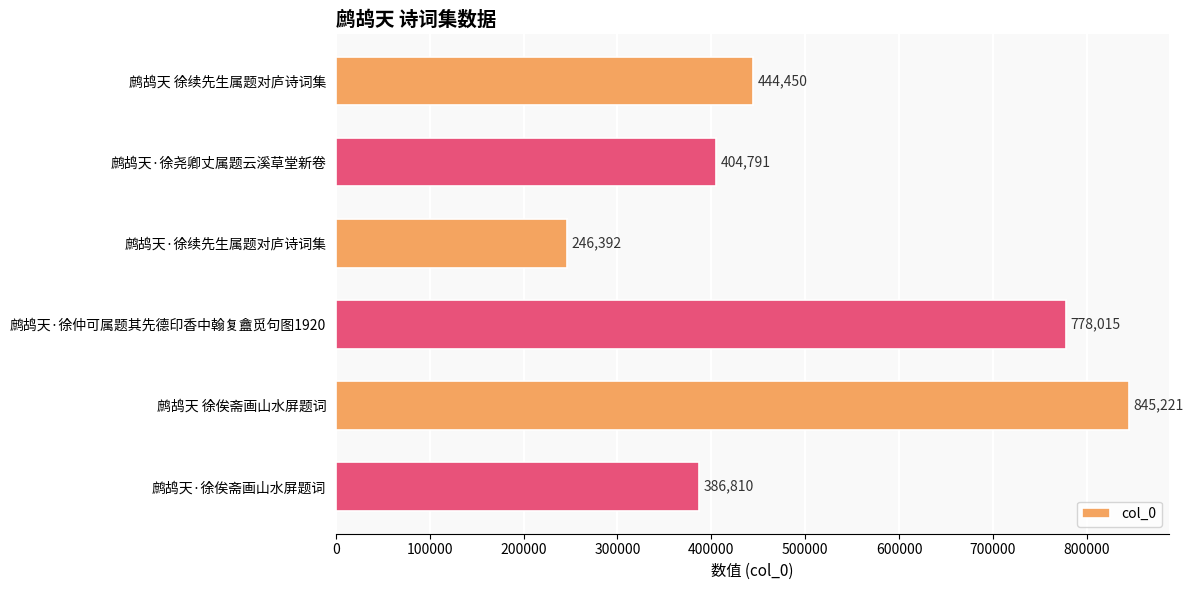

Which has a higher value, 鹧鸪天 徐续先生属题对庐诗词集 or 鹧鸪天 徐俟斋画山水屏题词?

鹧鸪天 徐俟斋画山水屏题词